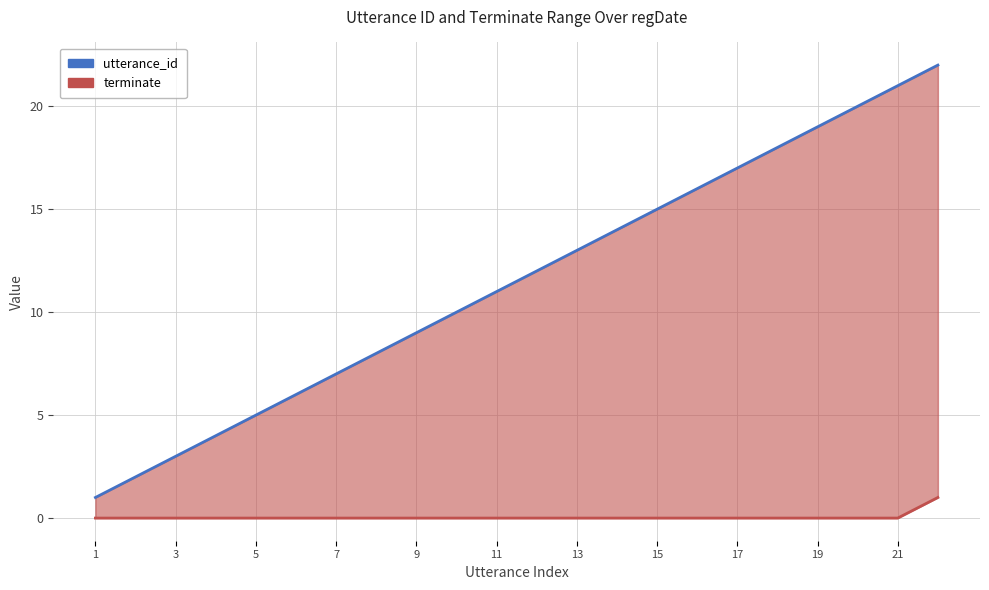

What is the average value of the utterance_id series?

12